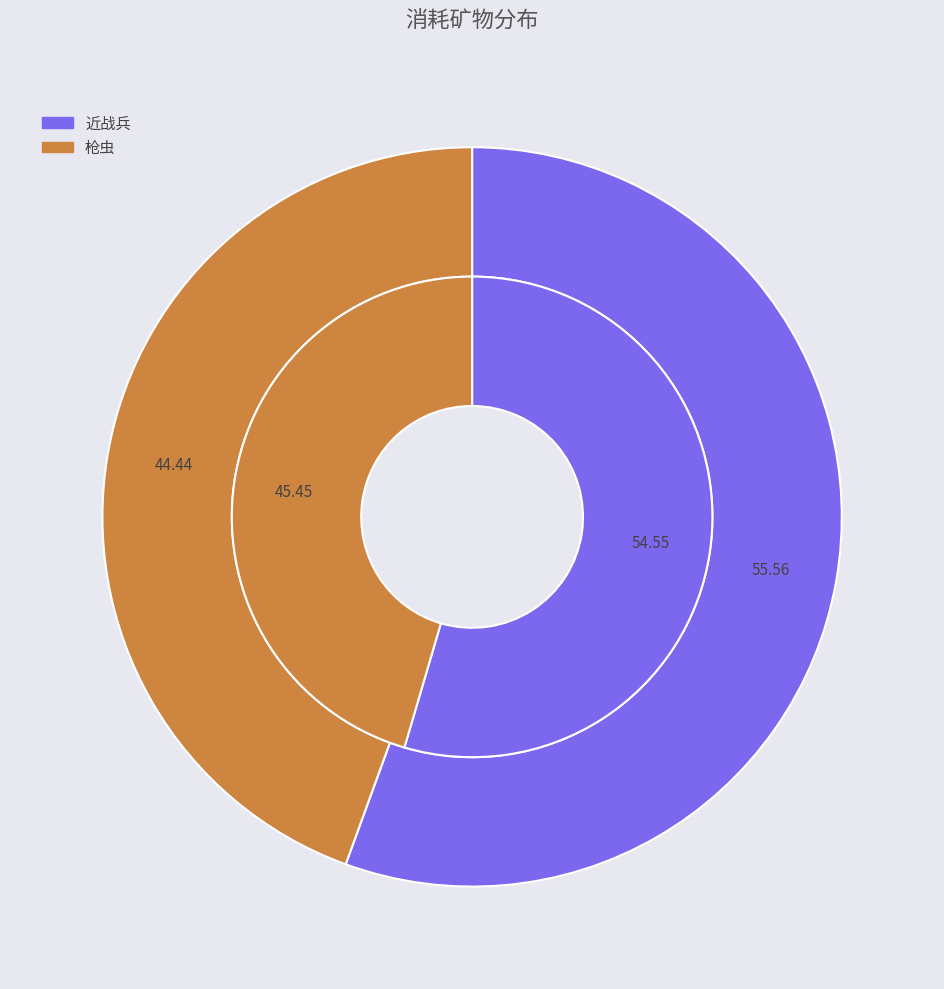

Combined, do 消耗晶体矿 and 消耗燃气矿 account for over 50%?

Yes